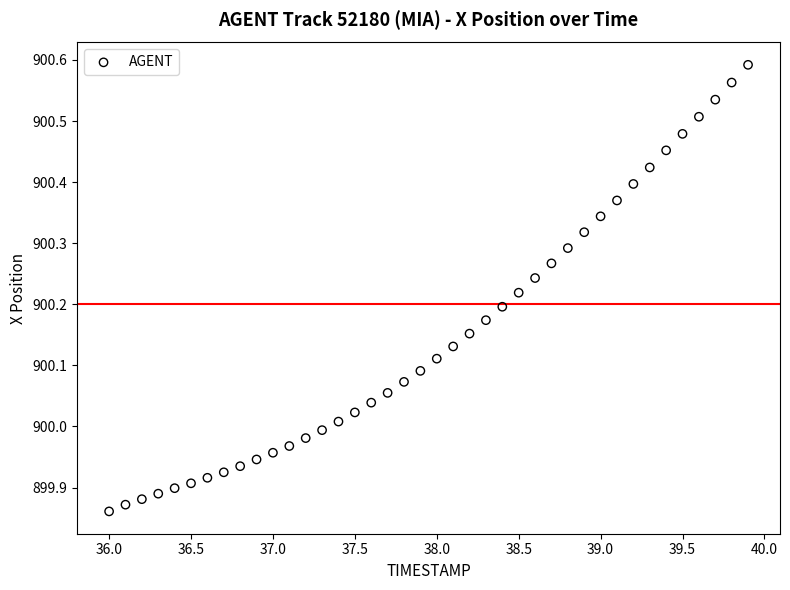

What is the range of X values (max minus min)?

3.9